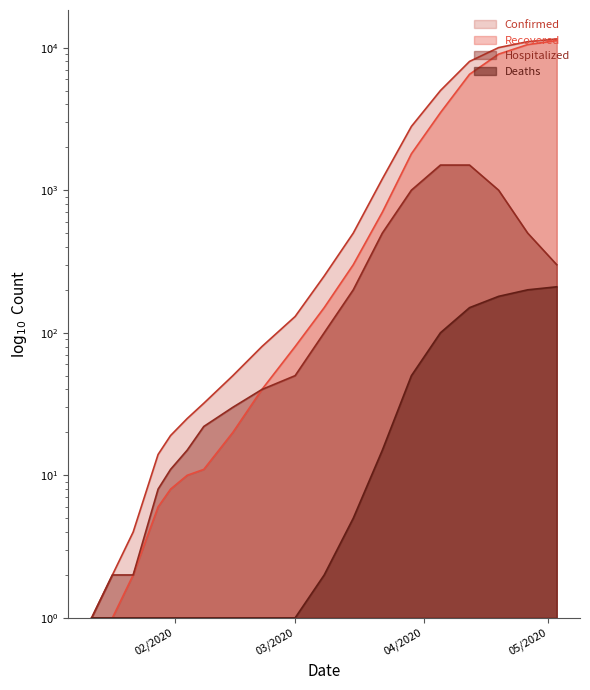

What is the difference between the maximum and second lowest values in the Recovered series?

11199